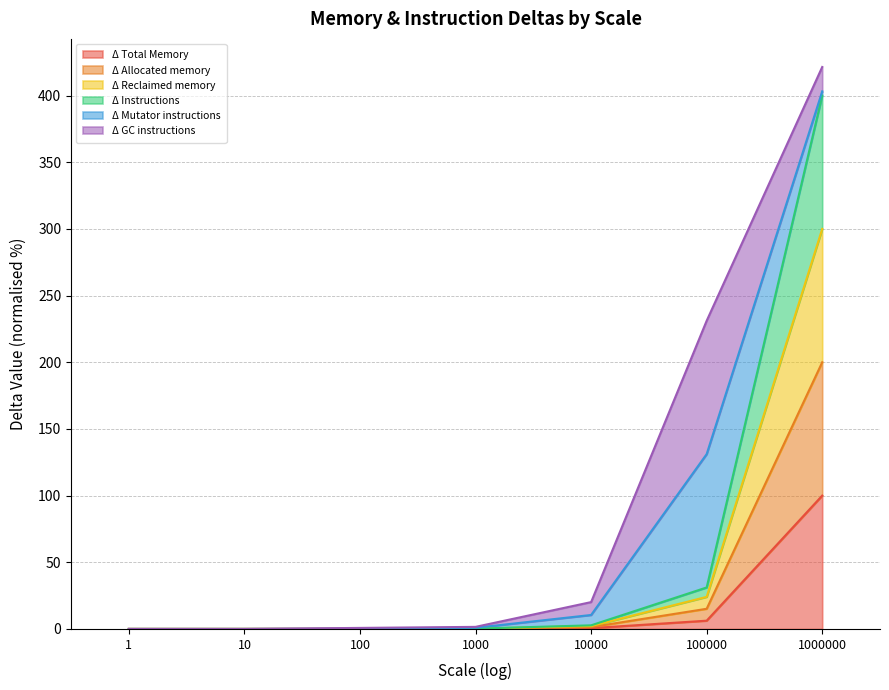

True or false: Δ Allocated memory and Δ Total Memory cross at least once.

False